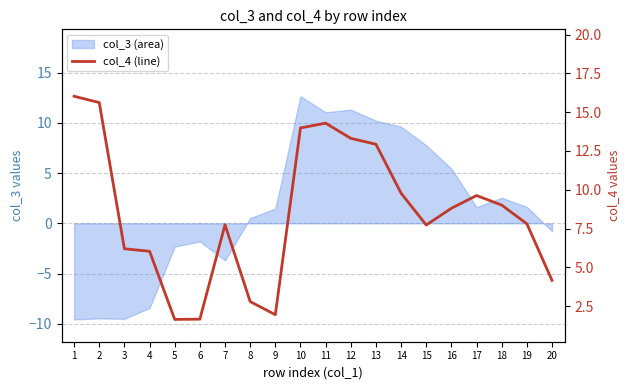

Rank the categories by value from lowest to highest.

5, 6, 9, 8, 20, 4, 3, 15, 7, 19, 16, 18, 17, 14, 13, 12, 10, 11, 2, 1